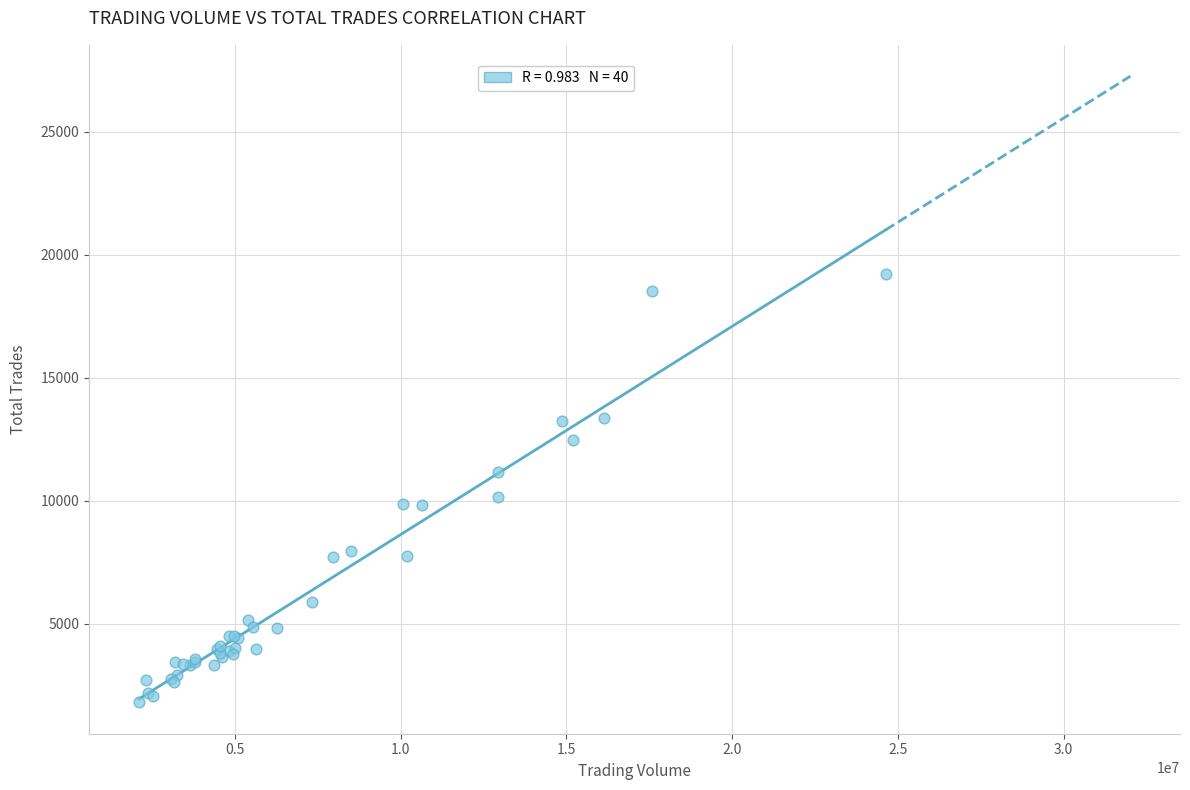

What Y value in the scatter plot is closest to 10509?

10154